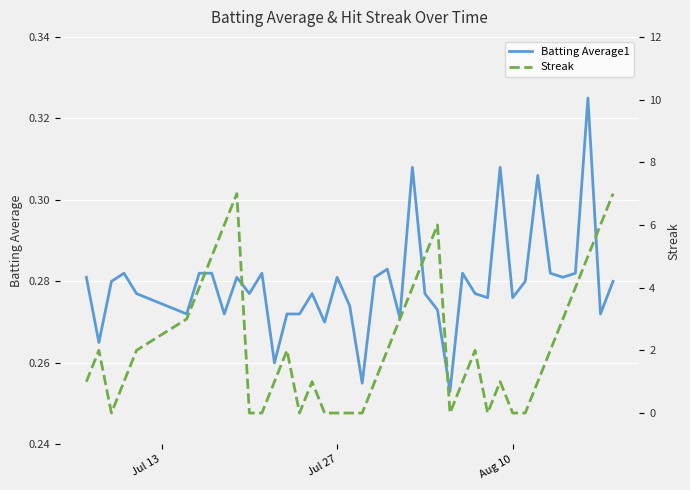

Which series has the widest spread of values?

Streak